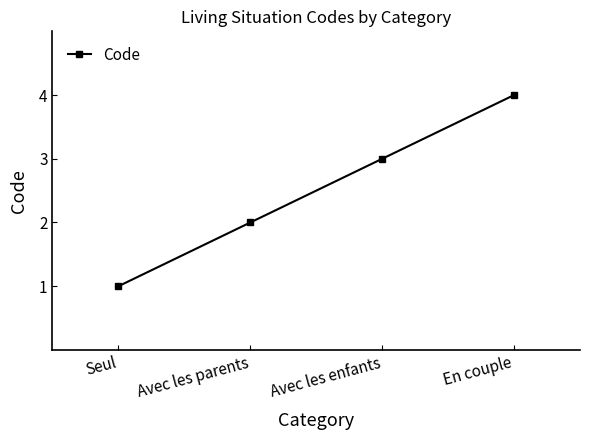

What is the difference between the values at Seul and Avec les parents?

1